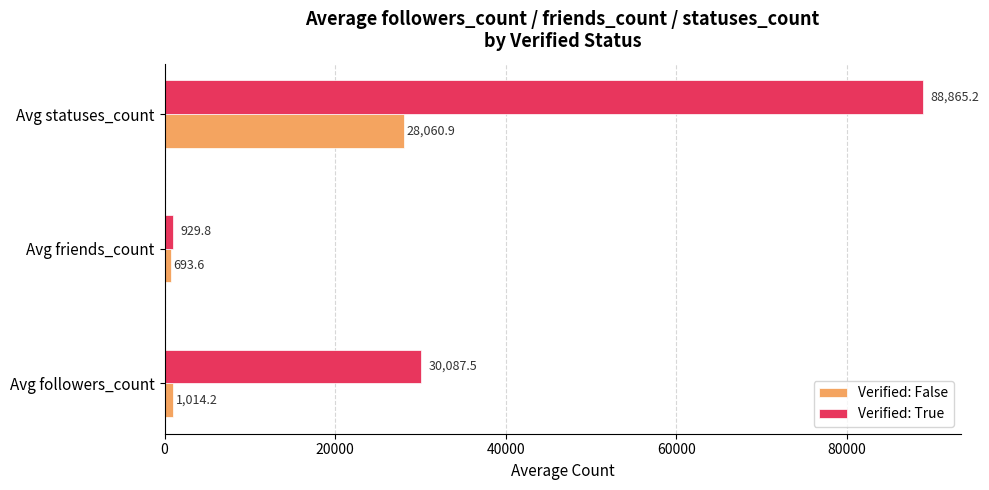

What are all the series names shown in the legend?

Verified: False, Verified: True